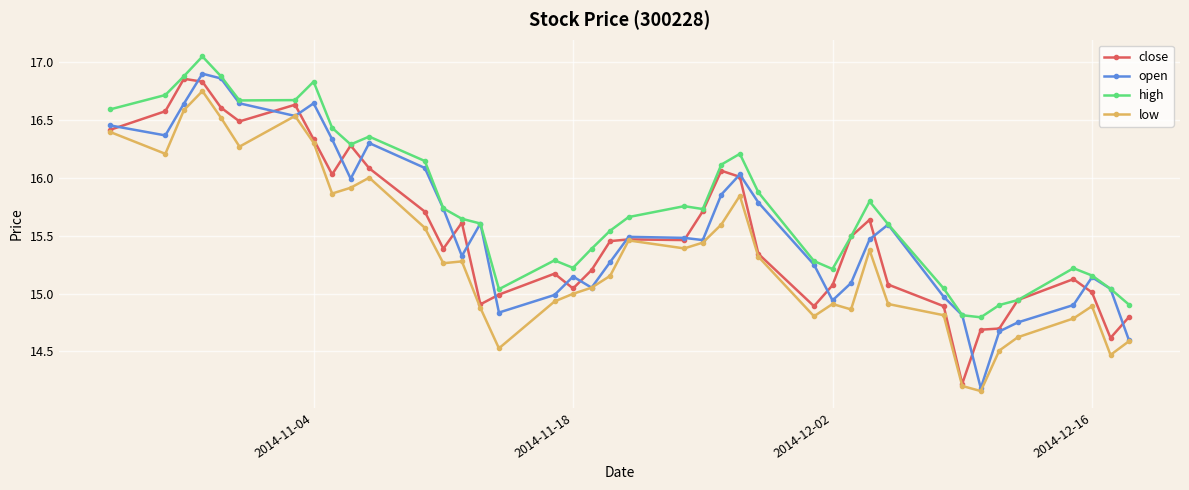

What are all the series names shown in the legend?

close, open, high, low